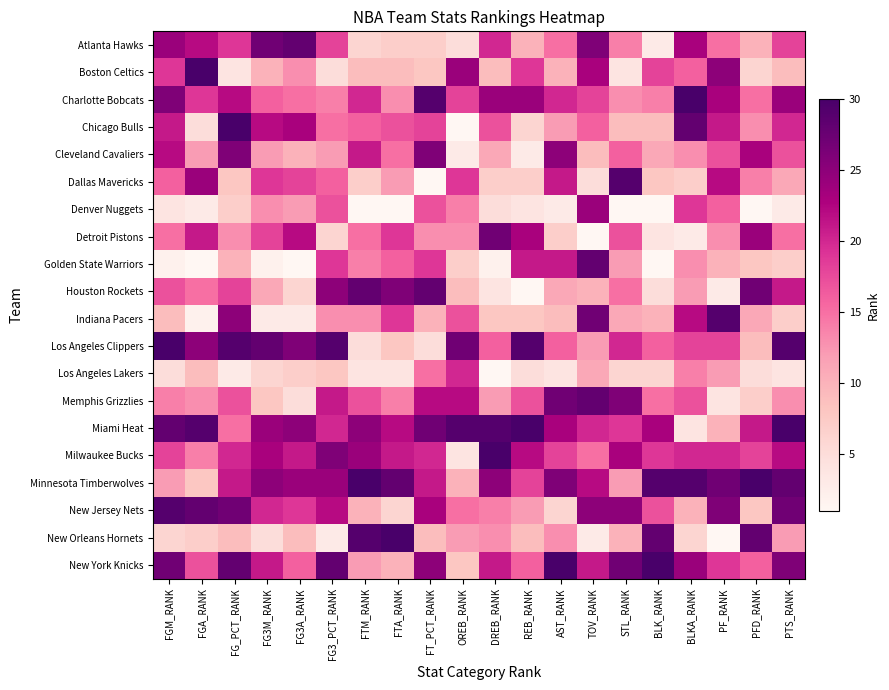

What is the total value across all series at STL_RANK?

309